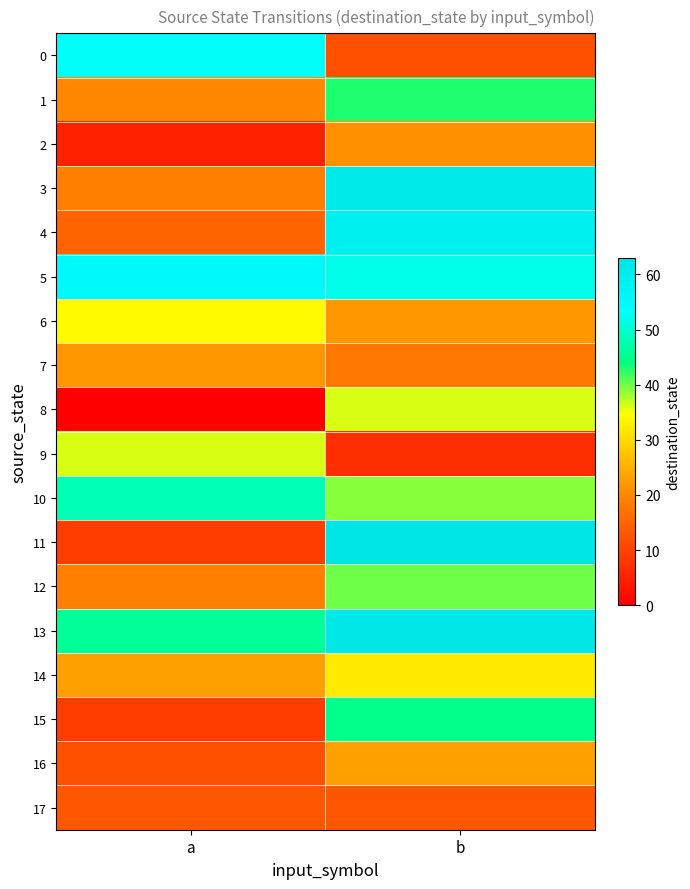

Reading left to right, extract all data points from this chart.

0: a=53	b=12
1: a=20	b=43
2: a=5	b=21
3: a=19	b=61
4: a=15	b=59
5: a=55	b=52
6: a=34	b=22
7: a=22	b=18
8: a=0	b=36
9: a=36	b=7
10: a=48	b=39
11: a=9	b=63
12: a=19	b=40
13: a=46	b=62
14: a=23	b=32
15: a=9	b=45
16: a=12	b=23
17: a=13	b=13